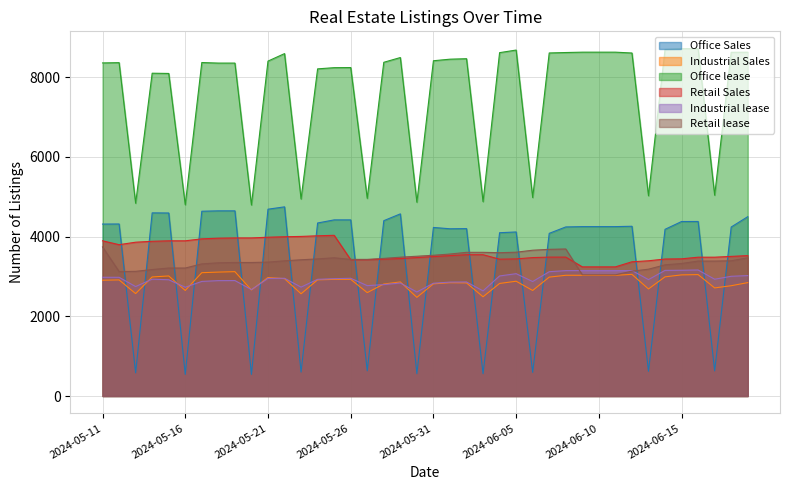

Between which two adjacent categories do Office Sales and Retail Sales first intersect?

2024-05-12 and 2024-05-13